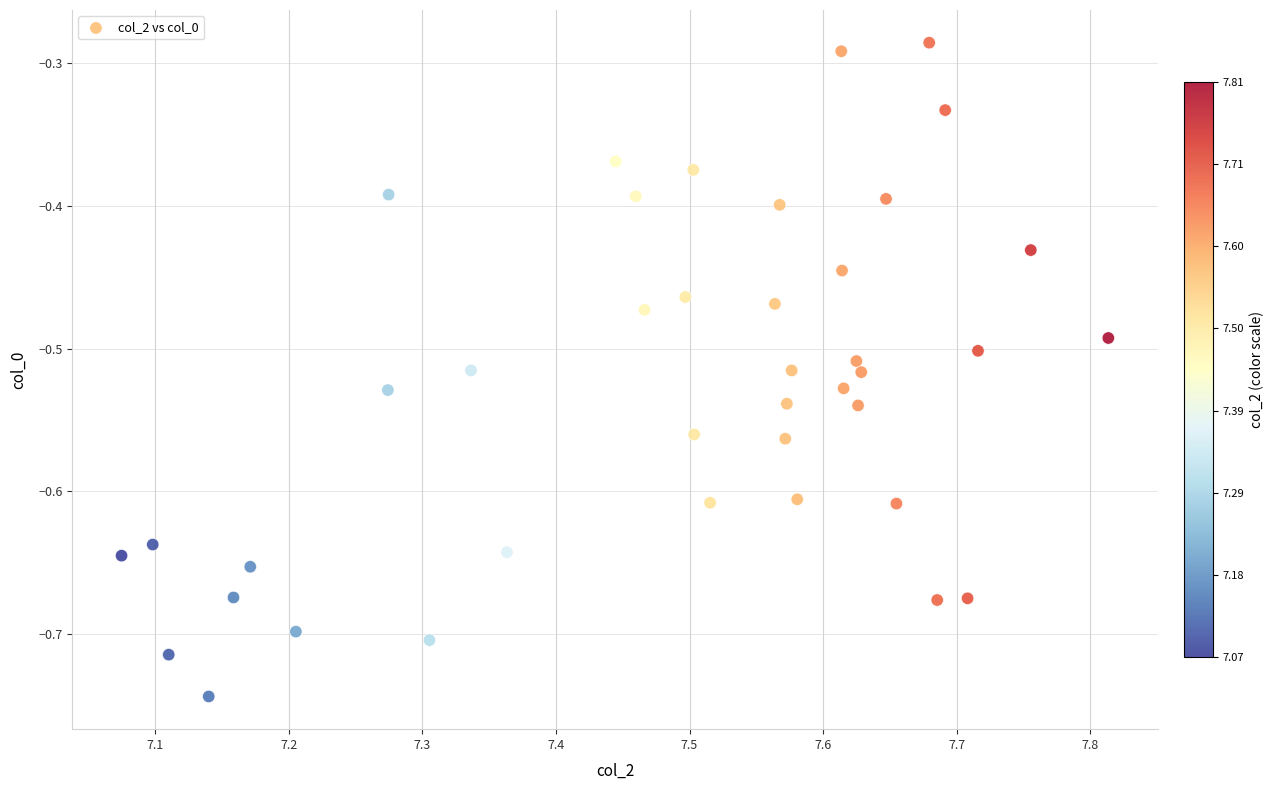

What is the range of Y values (max minus min)?

0.5